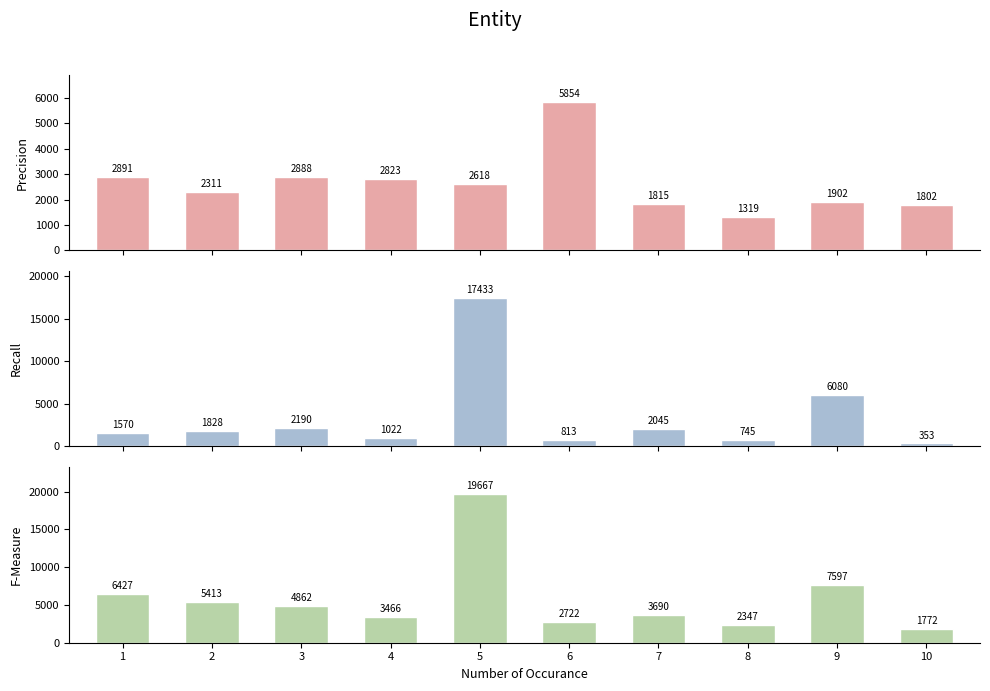

The value of col_2 at 6 is 813. True or false?

True